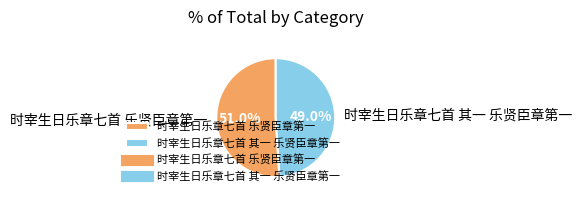

How many slices are in this pie chart?

2